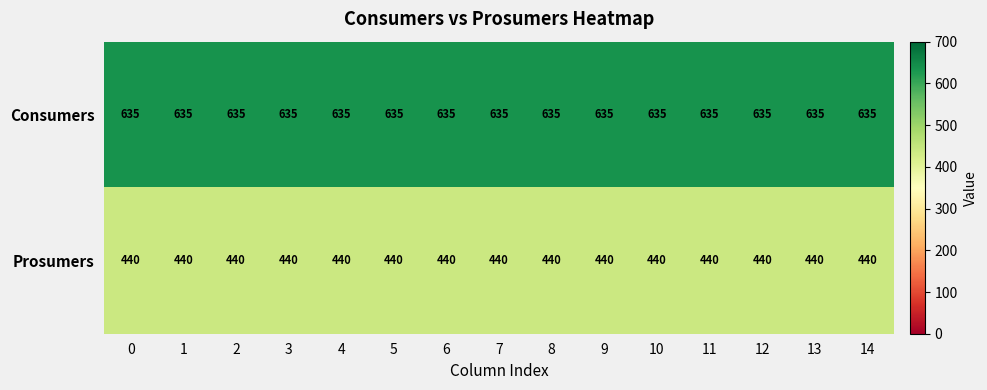

What value does the Prosumers series have at 12?

440